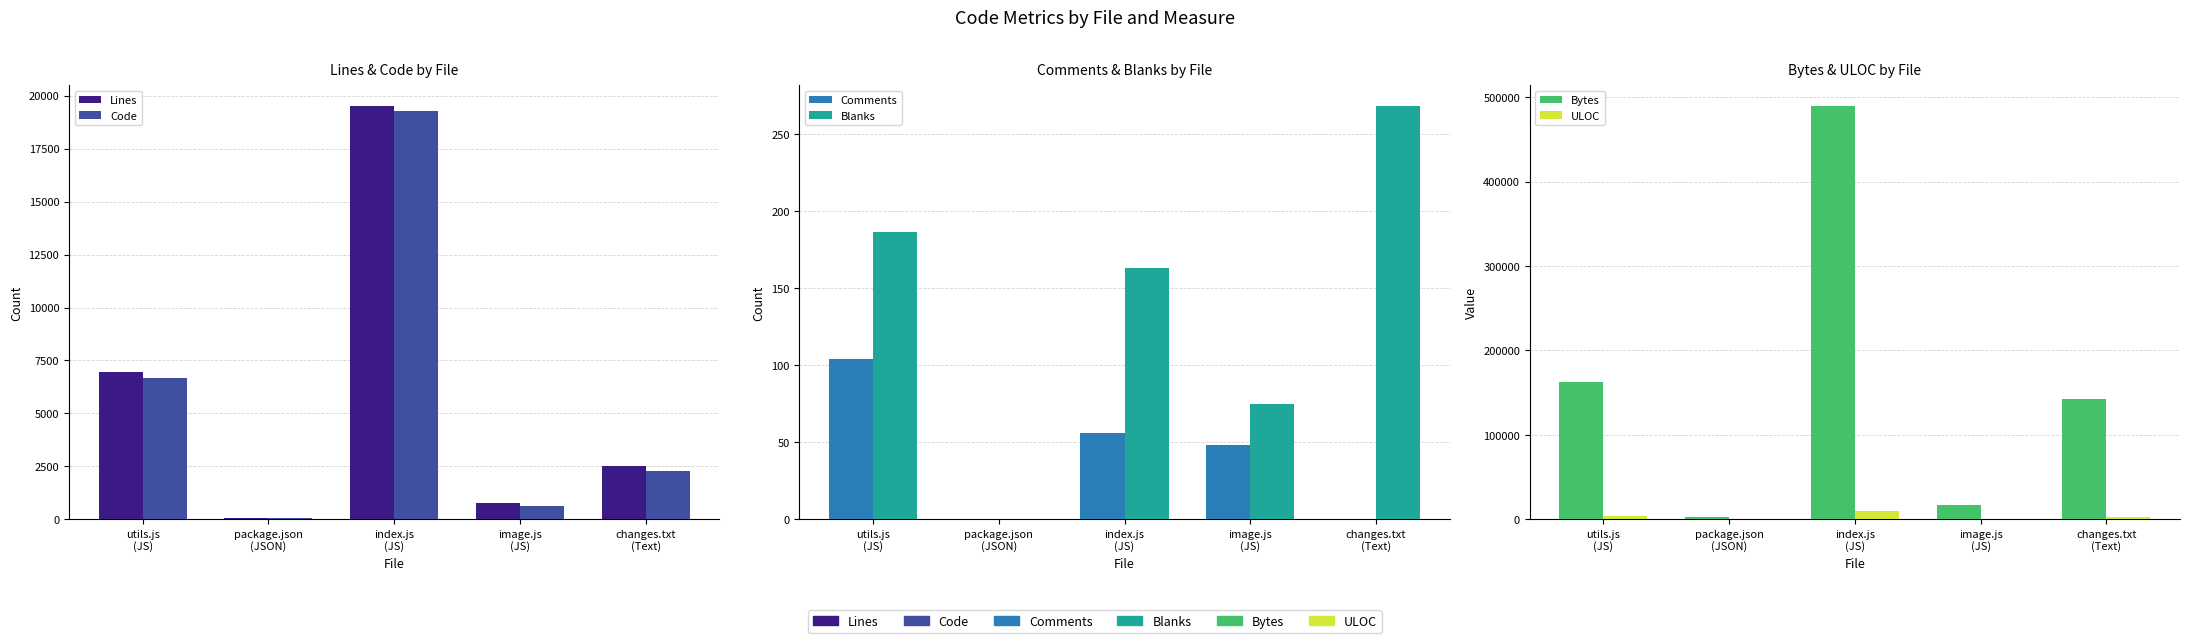

At which category does the chart reach its minimum across all series?

package.json
(JSON)